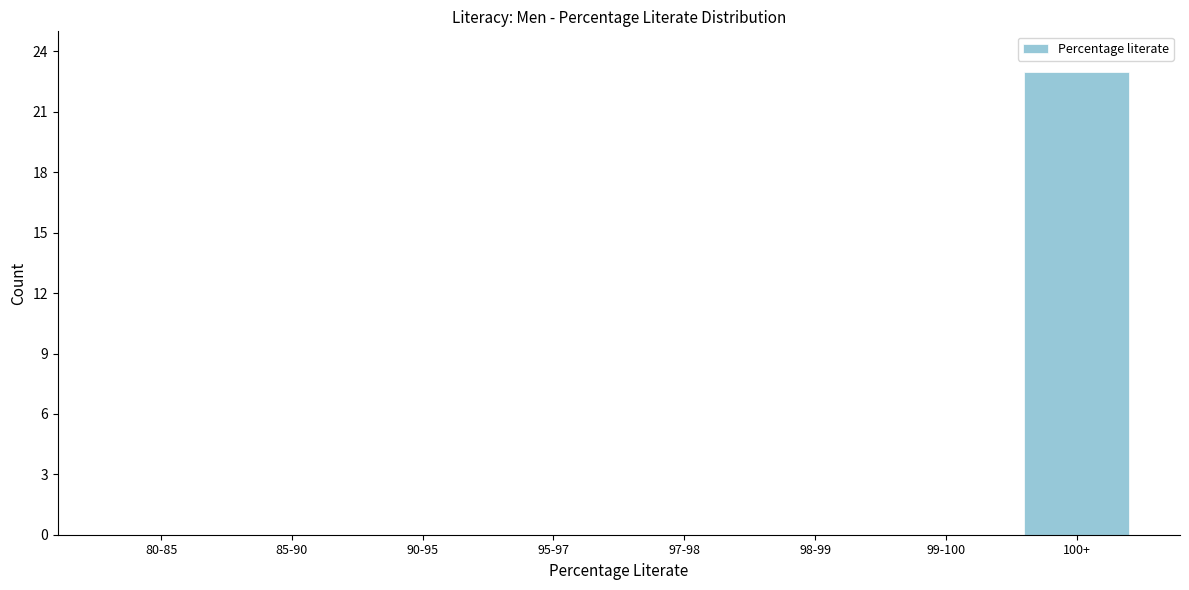

Reading left to right, list all the values displayed in this chart.

80-85=0	85-90=0	90-95=0	95-97=0	97-98=0	98-99=0	99-100=0	100+=23